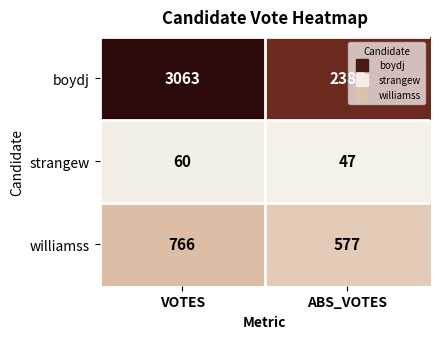

What value does the strangew series have at VOTES?

60